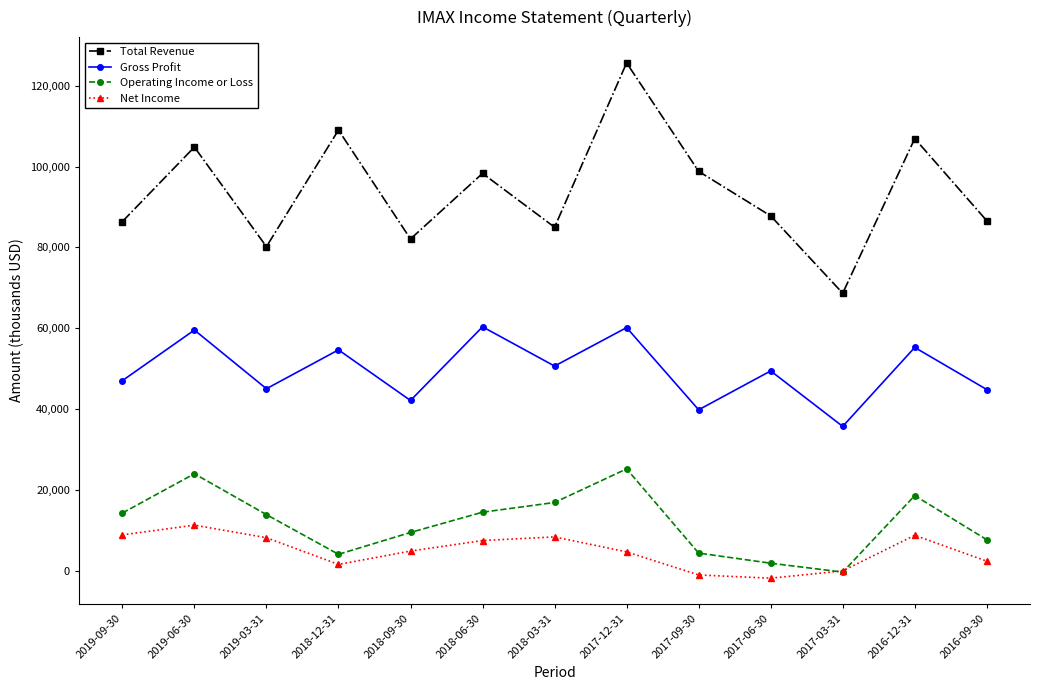

What is the maximum value for Total Revenue?

125600